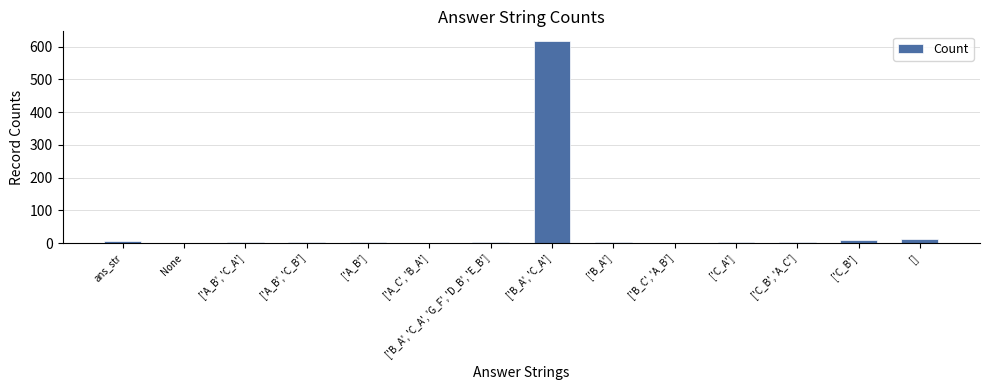

Does the chart contain stacked bars?

No